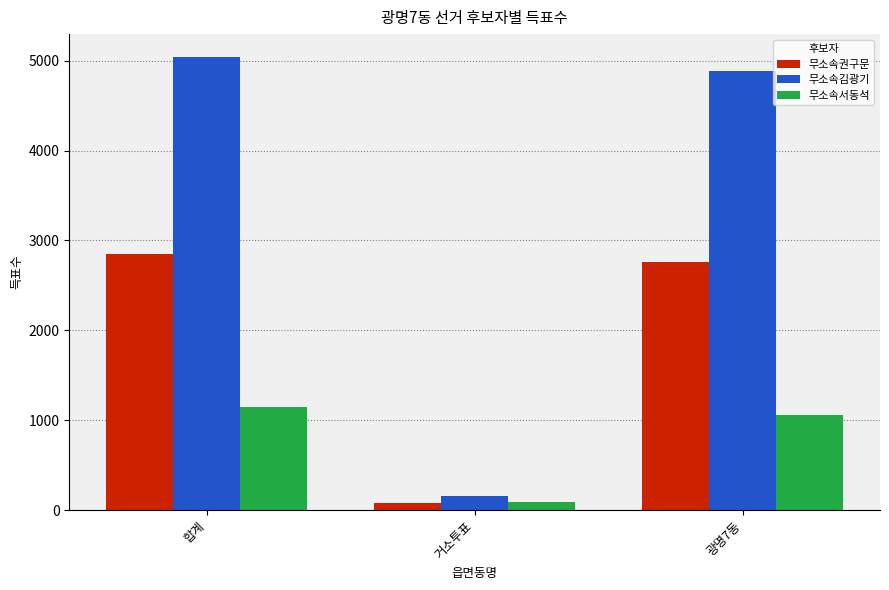

What is the label of the 3rd bar from the left?

광명7동